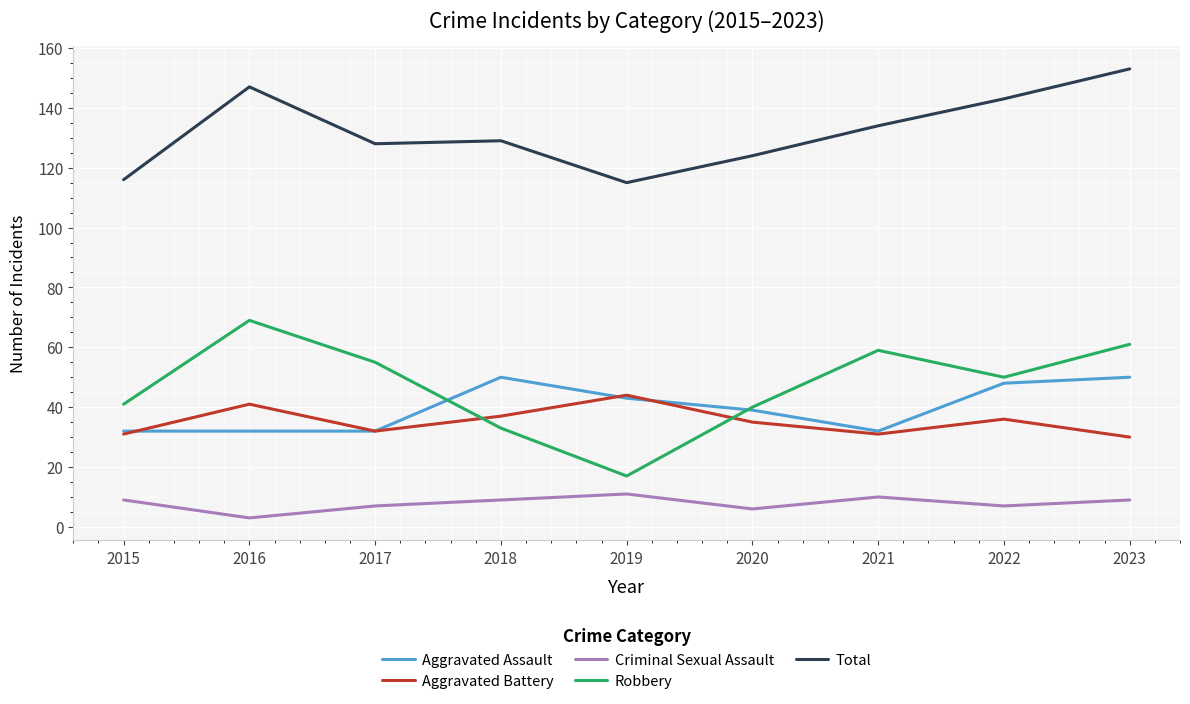

True or false: Criminal Sexual Assault and Total cross at least once.

False